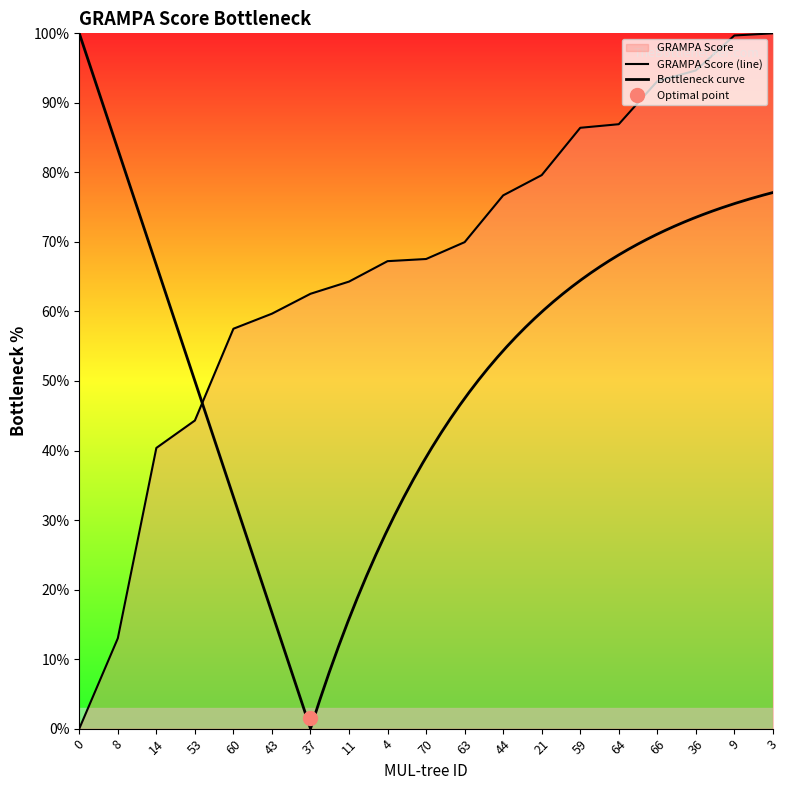

What position from the left is 59?

14